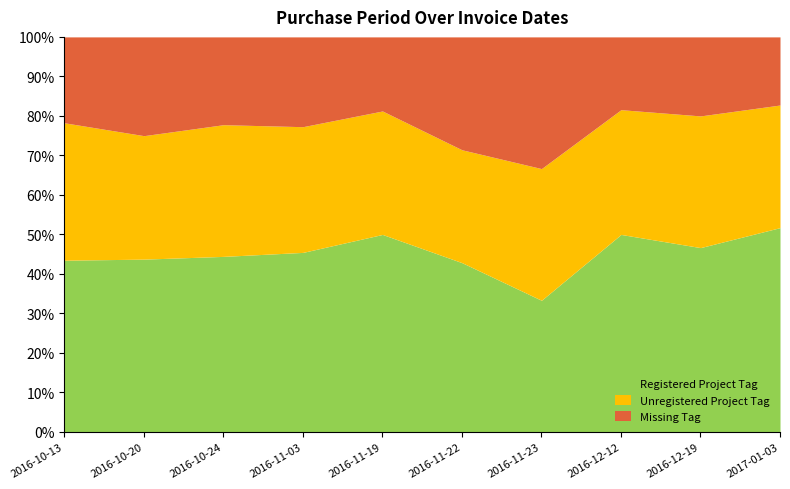

Is it true that Registered Project Tag equals 83.0 at 2016-12-12?

False